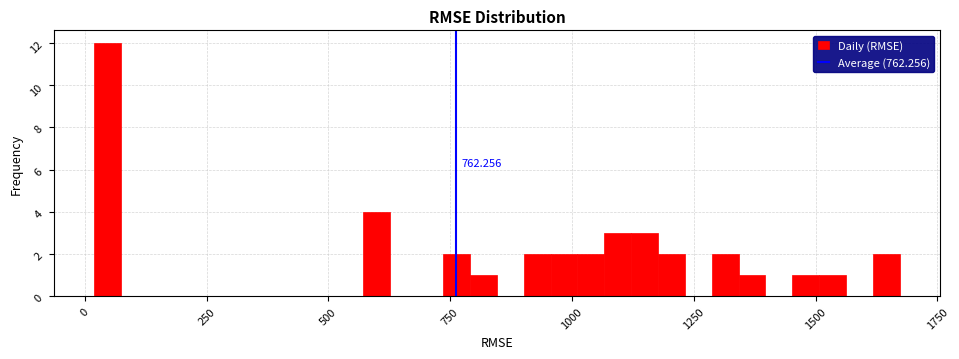

Around what value on the x-axis is the tallest bar? Give the approximate position of its centre, as read against the axis.

50